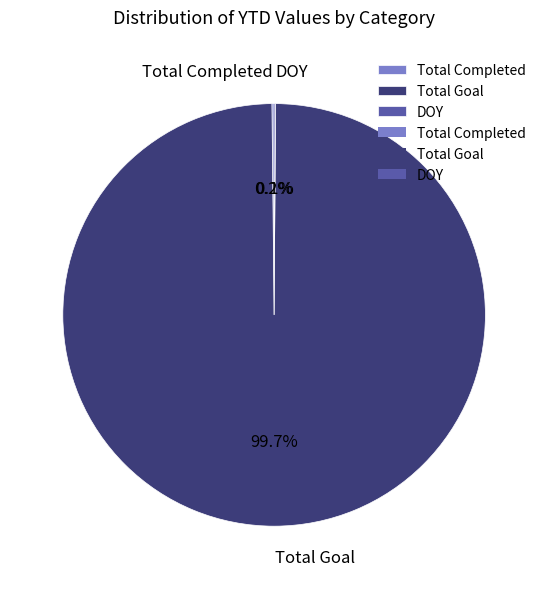

What is the largest slice in the pie chart?

Total Goal